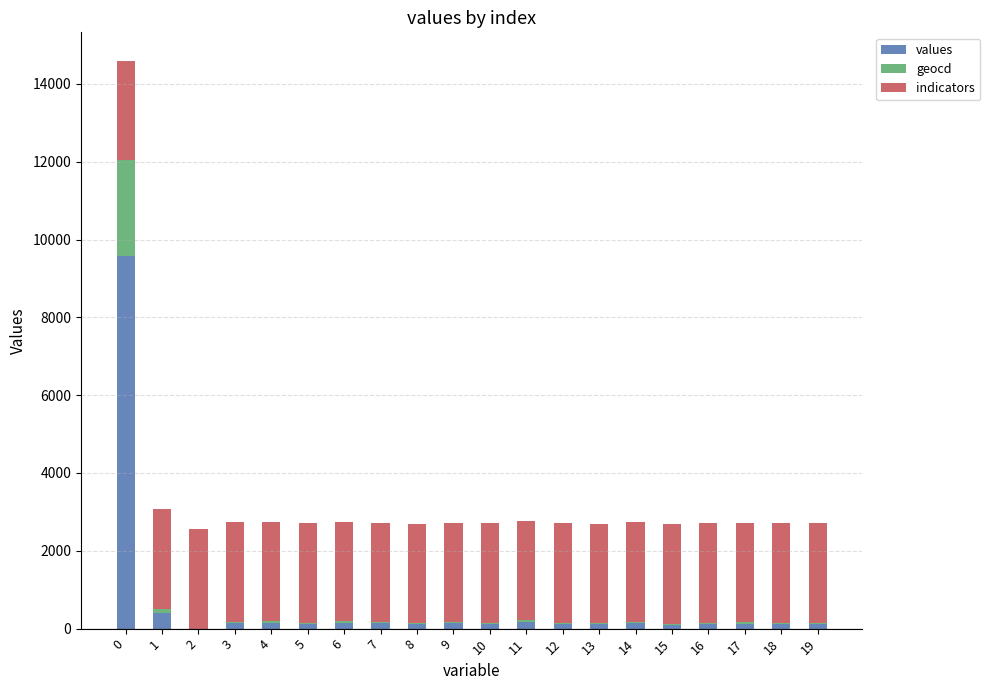

What is the sum of all indicators values?

51120